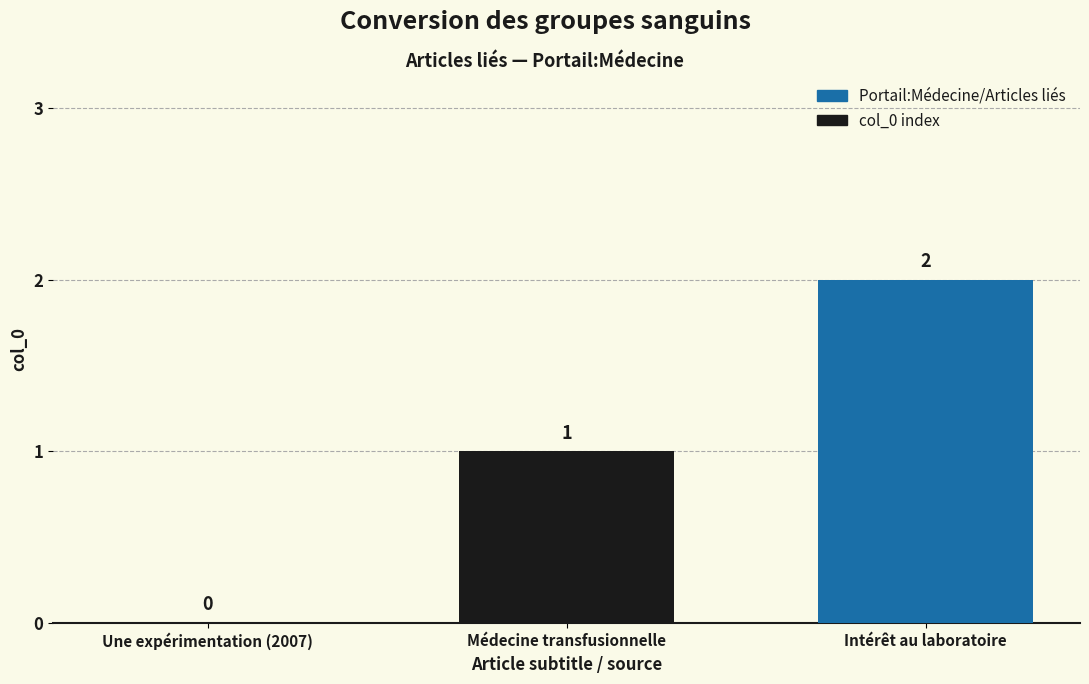

Is it true that the value at Médecine transfusionnelle is 0?

False